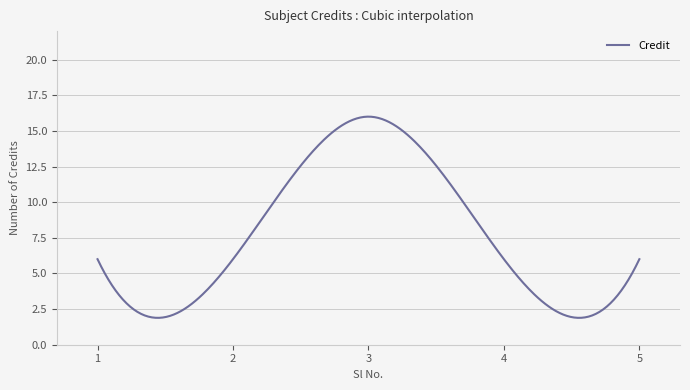

What is the greatest value displayed?

16.0